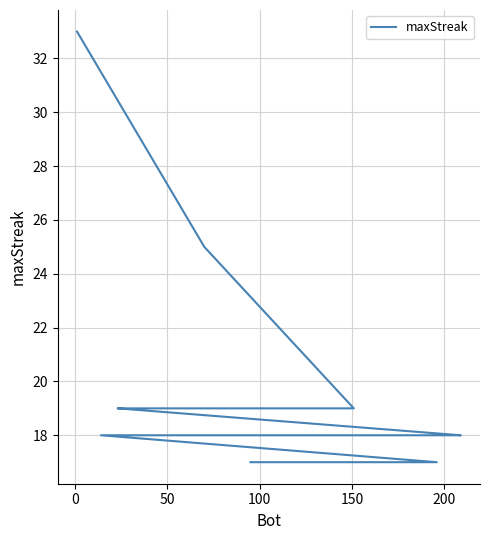

Approximately how many times larger is the value at 100 compared to 150?

1.0